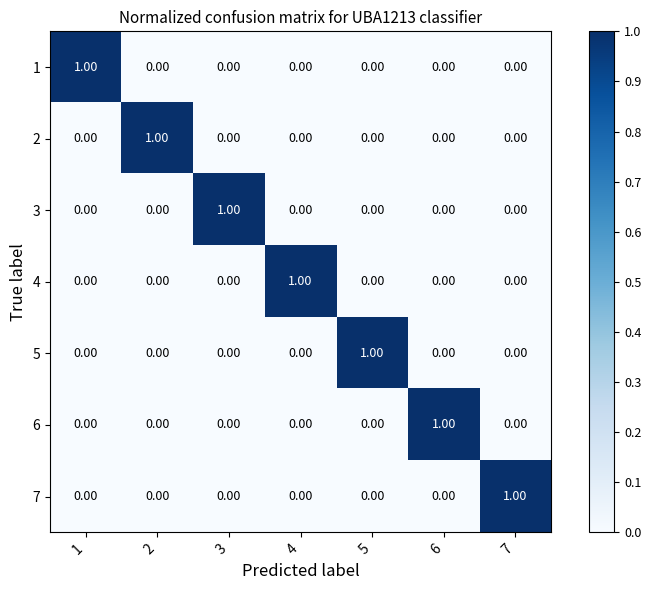

Which has a higher value, 2 or 7?

2